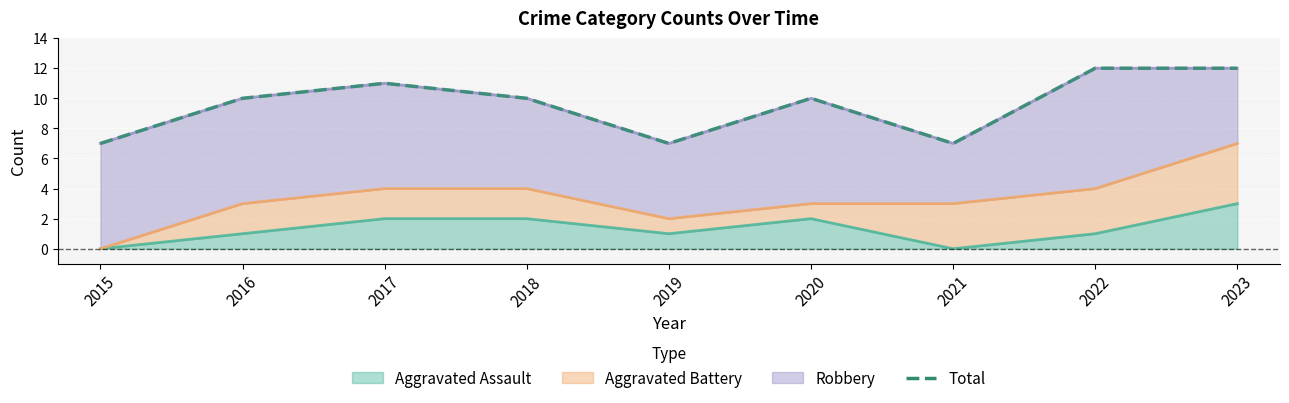

Rank the categories by value from lowest to highest.

2015, 2019, 2021, 2016, 2018, 2020, 2017, 2022, 2023